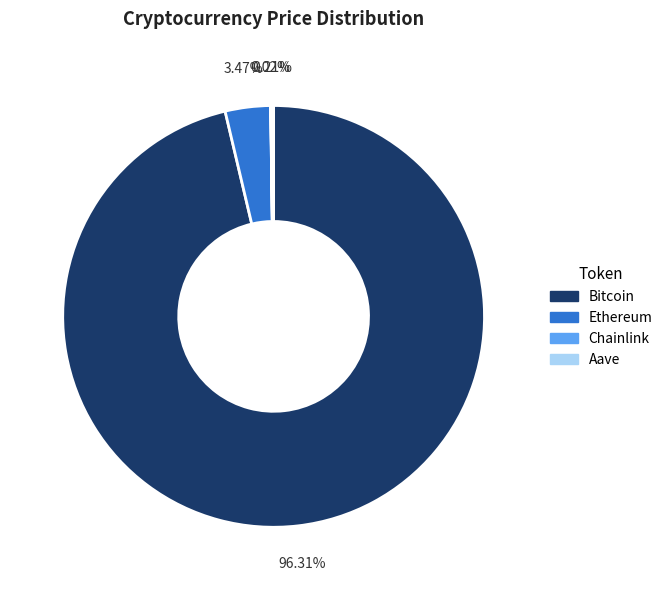

Is there any slice that represents more than half of the pie?

Yes